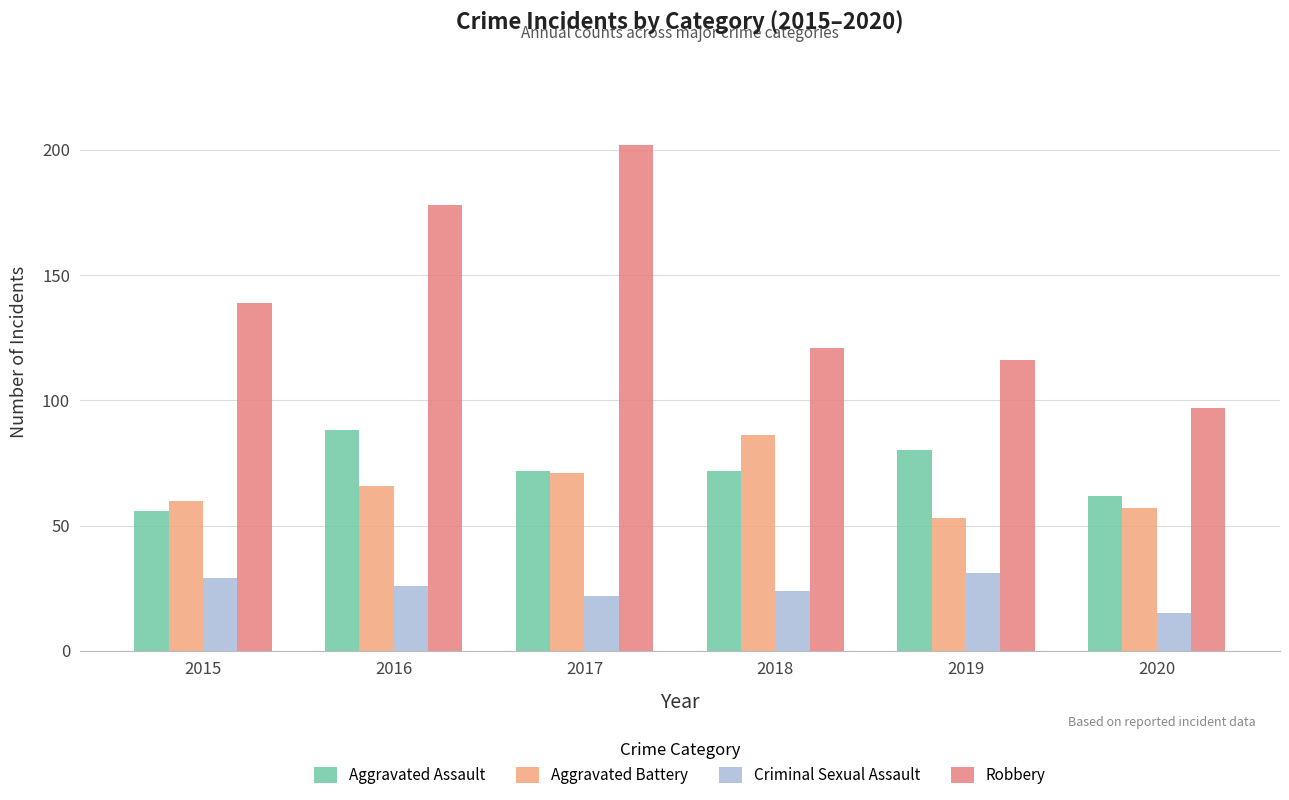

List the labels in order of Aggravated Battery value, smallest first.

2019, 2020, 2015, 2016, 2017, 2018